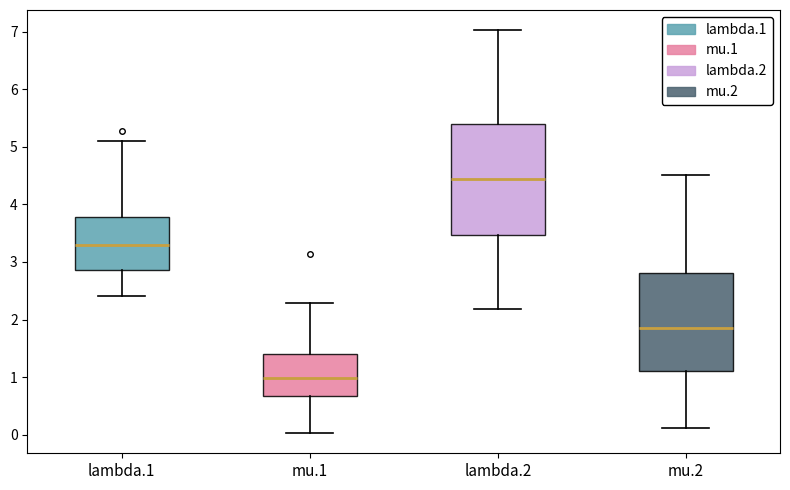

Reading left to right, read every box against the y-axis: the position of its median line, the range the box covers, and the ends of its whiskers. The values are not printed on the chart, so give them approximately, as read against the axis.

lambda.1: median 3.3, box 2.9 to 3.8, whiskers 2.4 to 5.1
mu.1: median 1.0, box 0.7 to 1.4, whiskers 0.0 to 2.3
lambda.2: median 4.4, box 3.5 to 5.4, whiskers 2.2 to 7.0
mu.2: median 1.9, box 1.1 to 2.8, whiskers 0.1 to 4.5